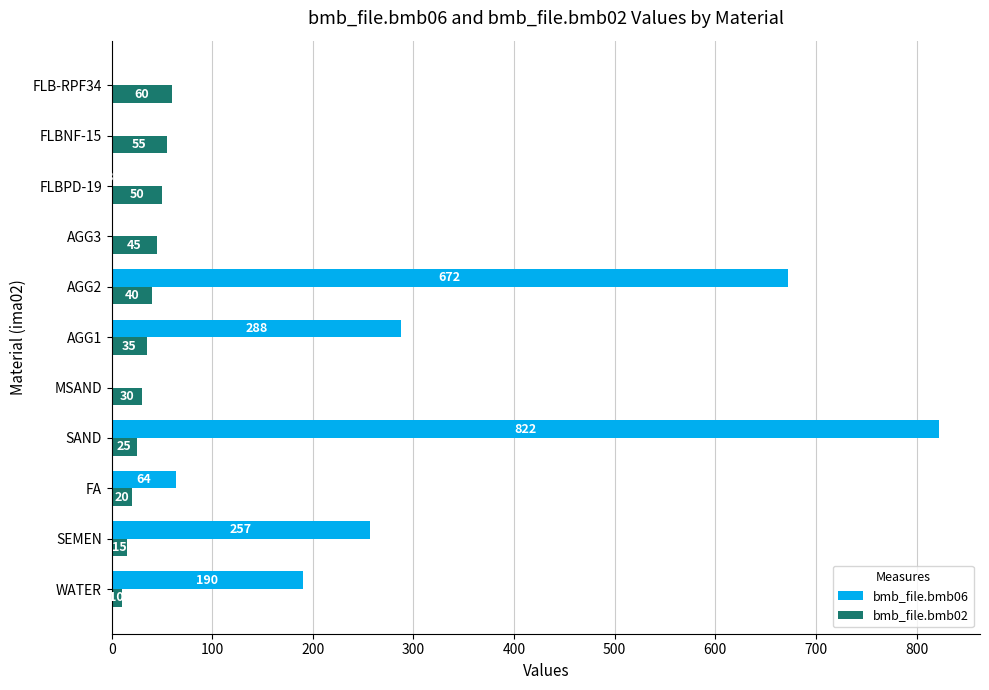

How many distinct data groups are displayed?

2